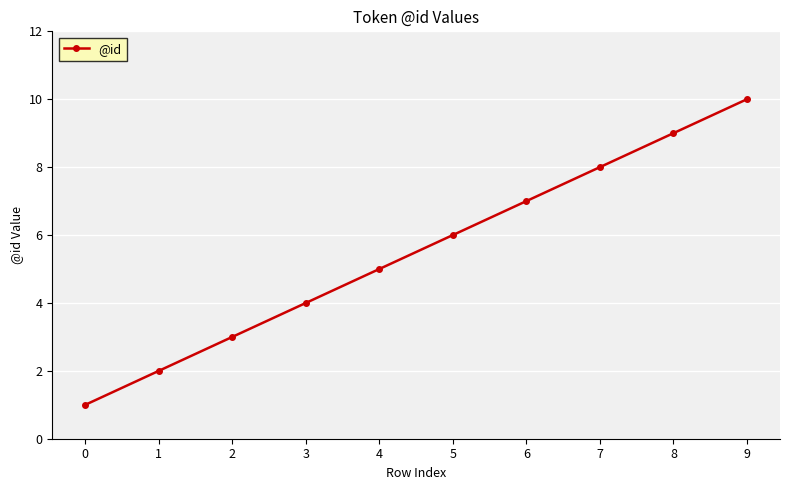

Is this an area chart (filled region under the line)?

No